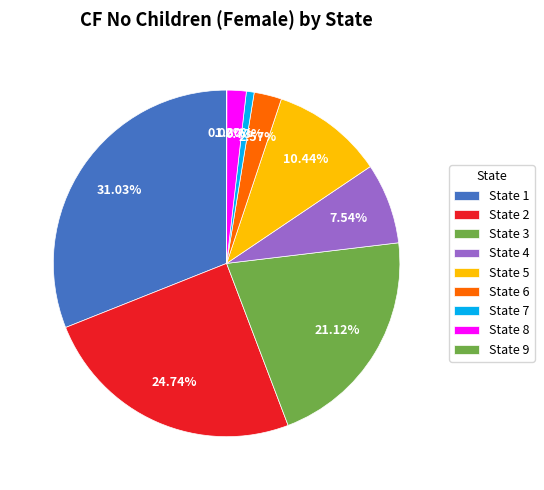

To the nearest percent, what is the average slice percentage?

11%